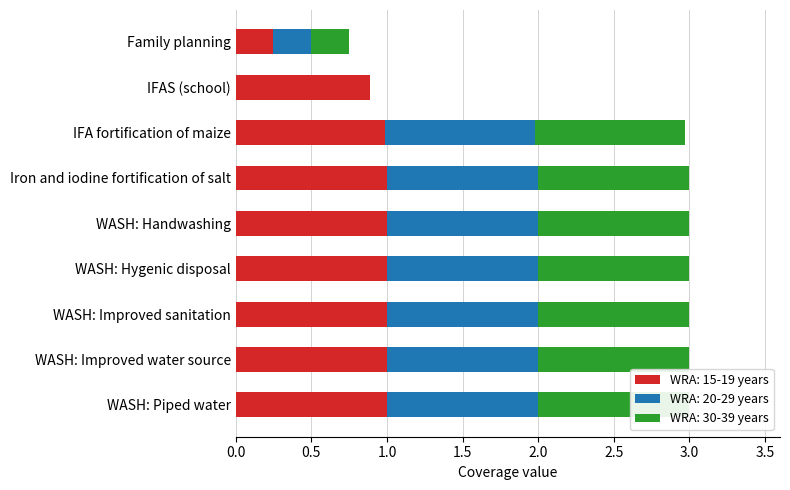

Between WASH: Improved sanitation and IFAS (school), which series saw the biggest shift?

WRA: 20-29 years